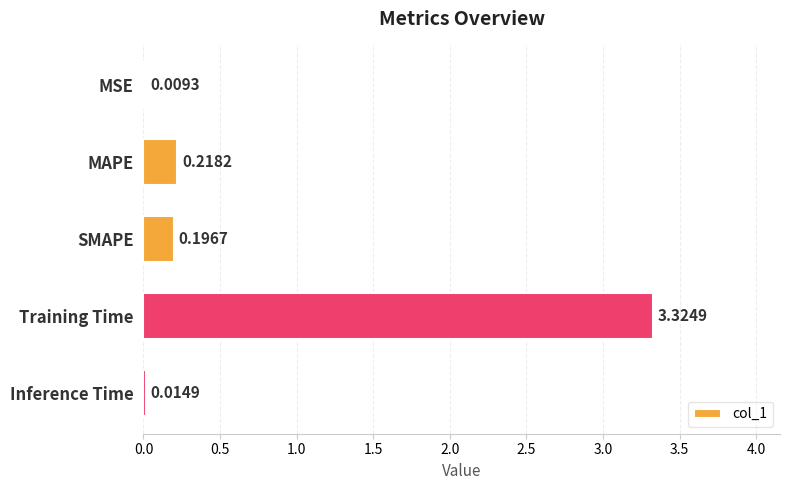

At which label is the value closest to 1?

MAPE